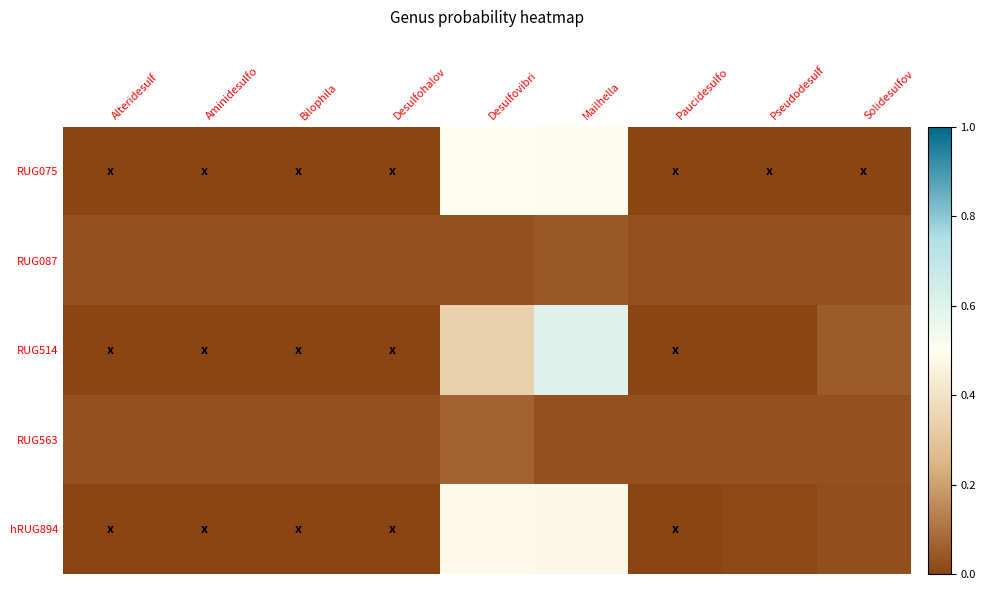

Reading left to right, extract all data points from this chart.

RUG075: Alteridesulf=0.0	Aminidesulfo=0.0	Bilophila=0.0	Desulfohalov=0.0	Desulfovibri=0.5	Mailhella=0.5	Paucidesulfo=0.0	Pseudodesulf=0.0	Solidesulfov=0.0
RUG087: Alteridesulf=0.0	Aminidesulfo=0.0	Bilophila=0.0	Desulfohalov=0.0	Desulfovibri=0.0	Mailhella=0.0	Paucidesulfo=0.0	Pseudodesulf=0.0	Solidesulfov=0.0
RUG514: Alteridesulf=0.0	Aminidesulfo=0.0	Bilophila=0.0	Desulfohalov=0.0	Desulfovibri=0.3	Mailhella=0.6	Paucidesulfo=0.0	Pseudodesulf=0.0	Solidesulfov=0.1
RUG563: Alteridesulf=0.0	Aminidesulfo=0.0	Bilophila=0.0	Desulfohalov=0.0	Desulfovibri=0.1	Mailhella=0.0	Paucidesulfo=0.0	Pseudodesulf=0.0	Solidesulfov=0.0
hRUG894: Alteridesulf=0.0	Aminidesulfo=0.0	Bilophila=0.0	Desulfohalov=0.0	Desulfovibri=0.5	Mailhella=0.5	Paucidesulfo=0.0	Pseudodesulf=0.0	Solidesulfov=0.0